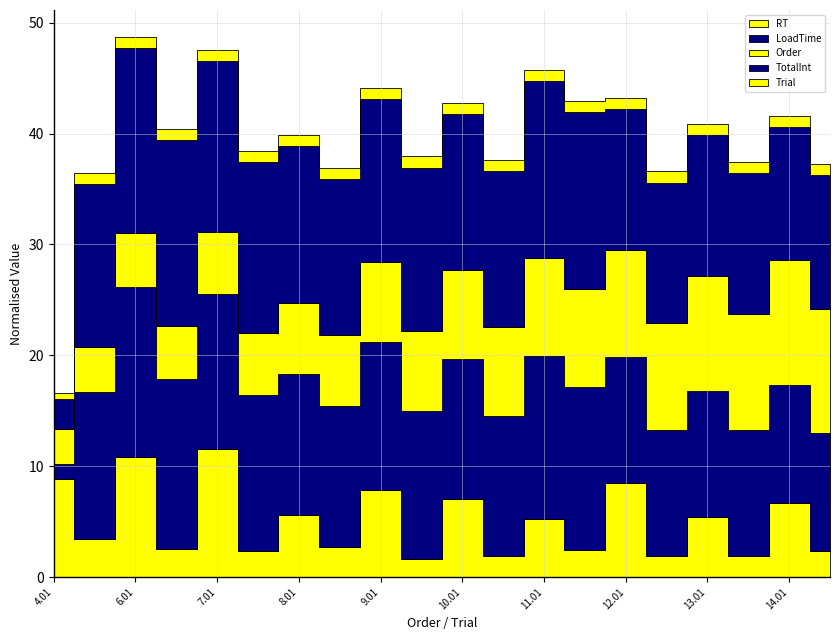

Which has a higher value, 9.01 or 10.01?

9.01